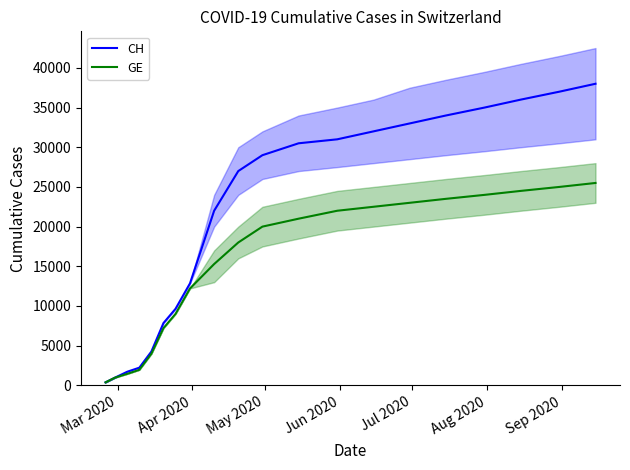

What is the highest value of the CH series?

38000